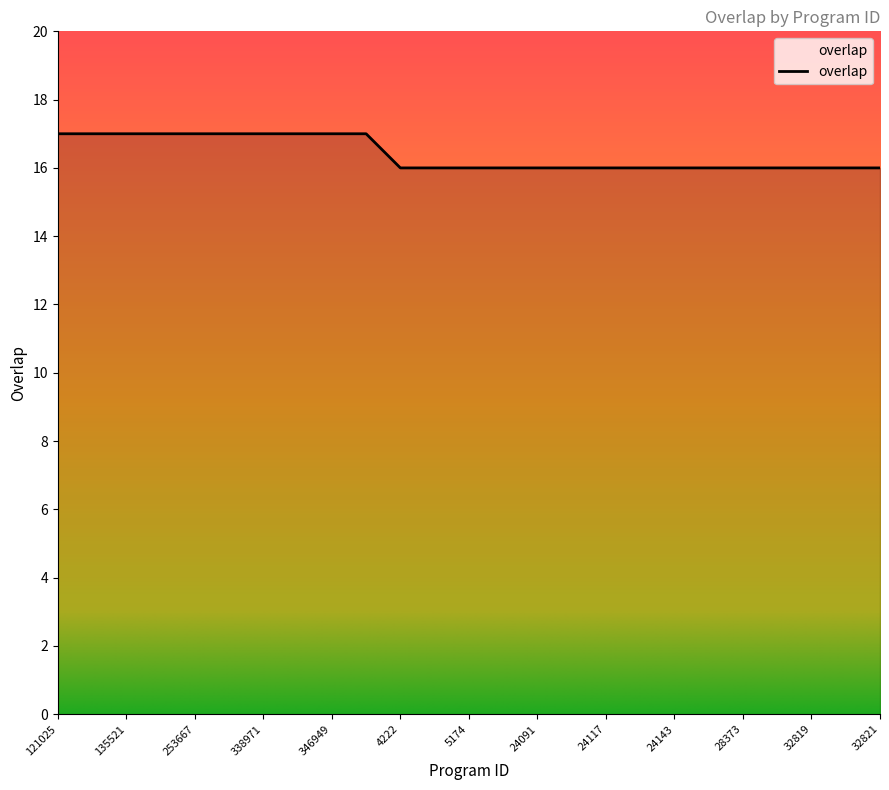

Does the chart have visible grid lines?

No